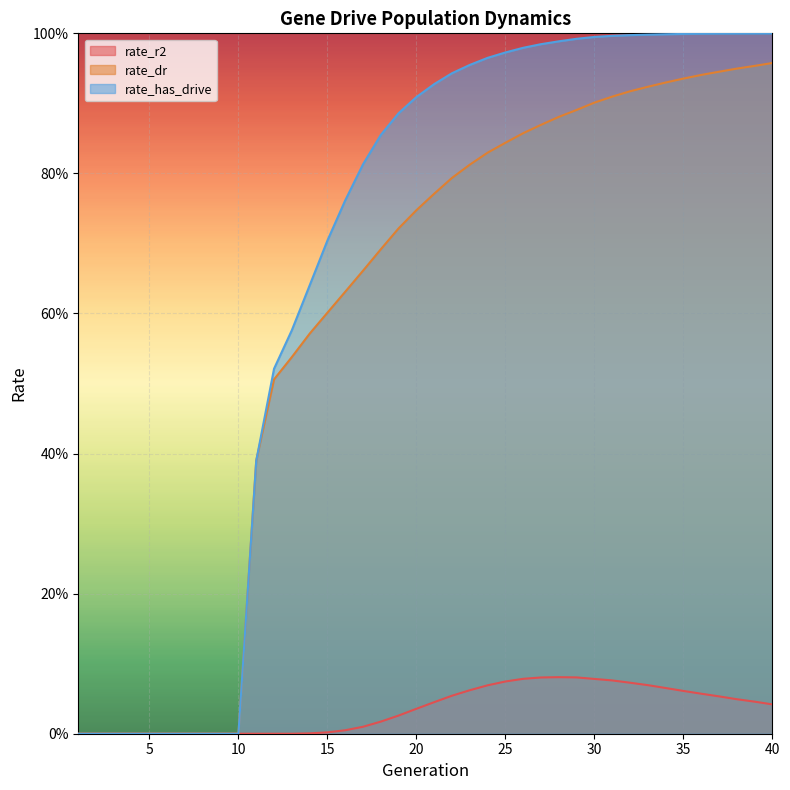

How many data points in rate_r2 are above 0?

27